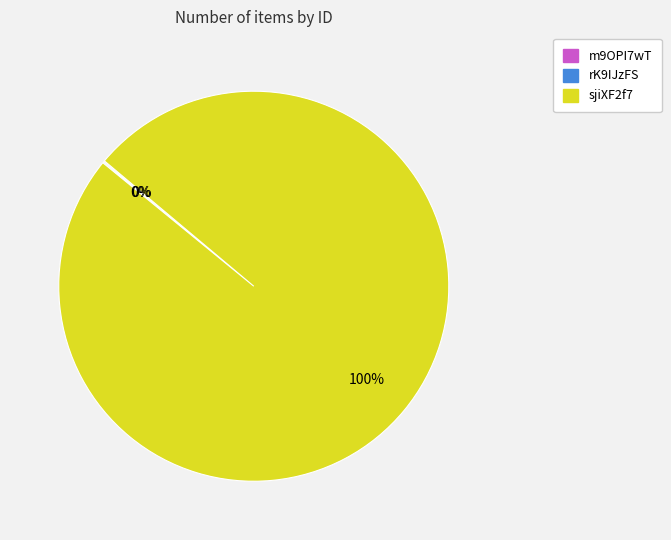

To the nearest percent, what is the difference between the largest and smallest slice percentages?

100%